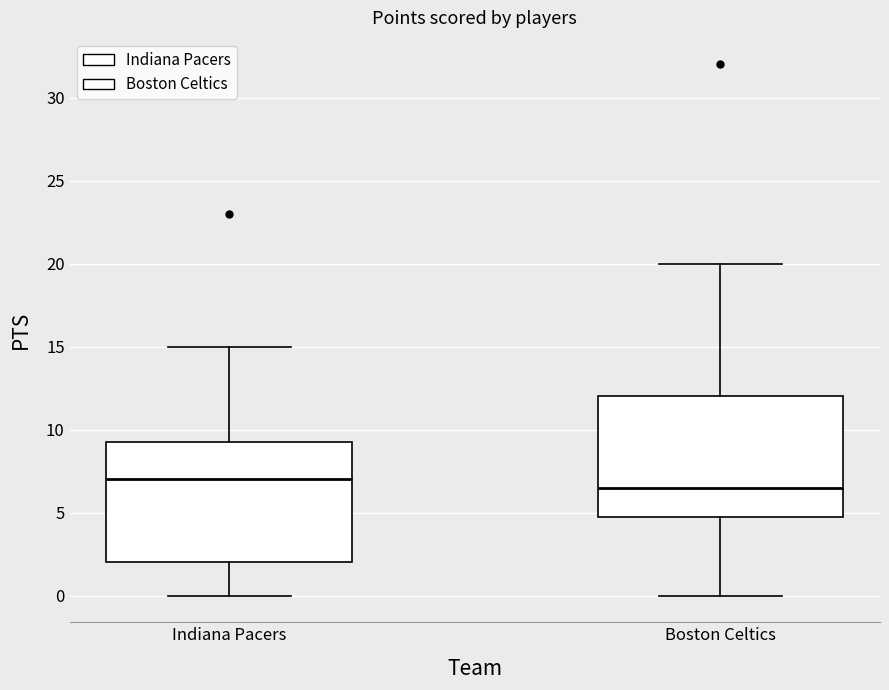

Reading left to right, read every box against the y-axis: the position of its median line, the range the box covers, and the ends of its whiskers. The values are not printed on the chart, so give them approximately, as read against the axis.

Indiana Pacers: median 7.0, box 2.0 to 9.5, whiskers 0.0 to 15.0
Boston Celtics: median 6.5, box 5.0 to 12.0, whiskers 0.0 to 20.0